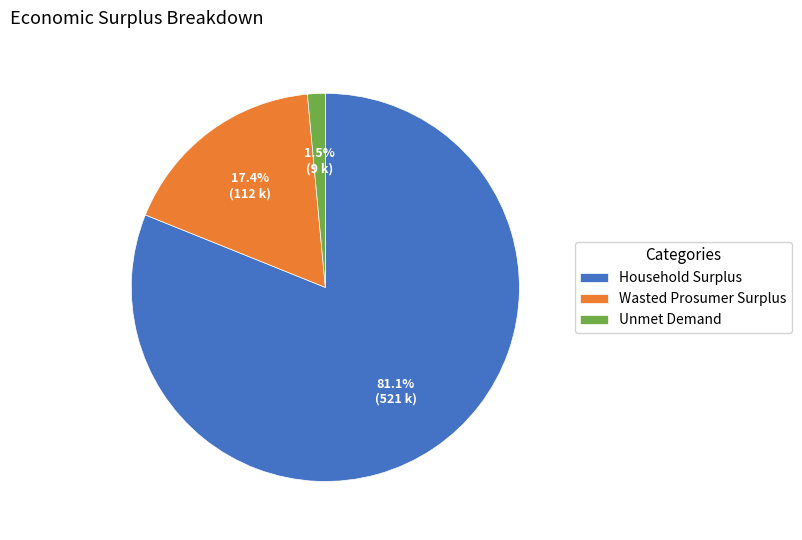

To the nearest percent, what is the difference between the Household Surplus and Unmet Demand slice percentages?

80%